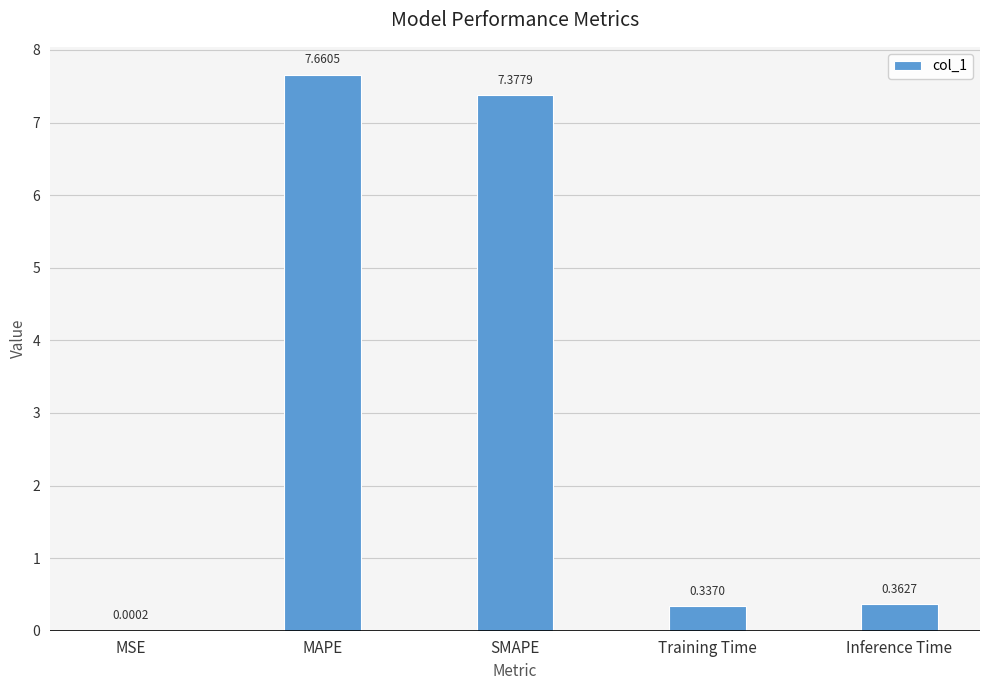

At which category does the chart reach its peak across all series?

MAPE